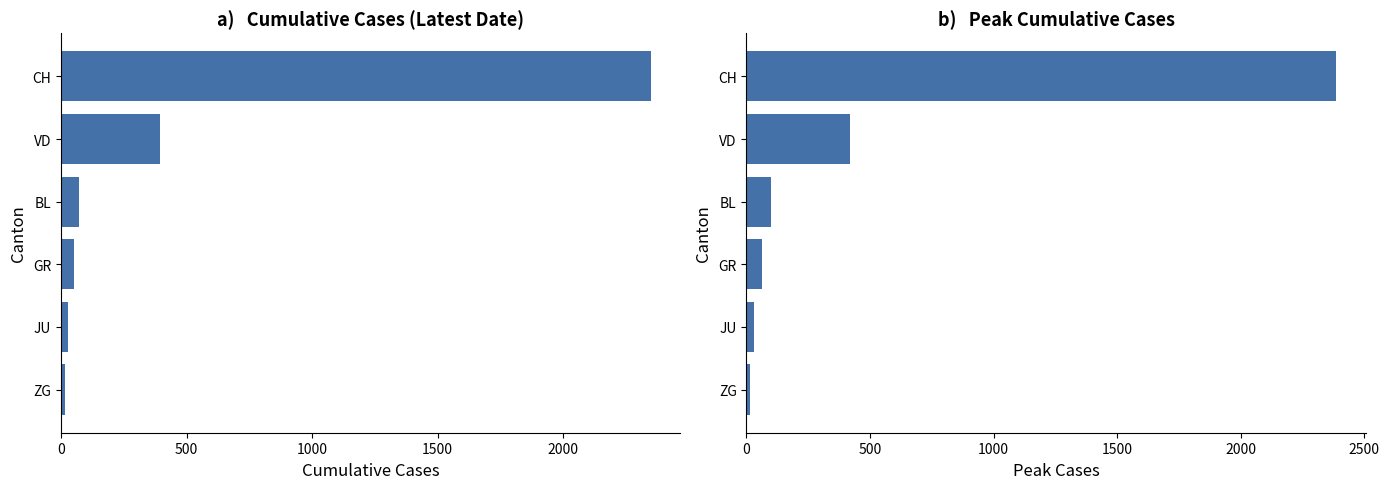

How many data points in Peak cumulative count are less than 99?

3